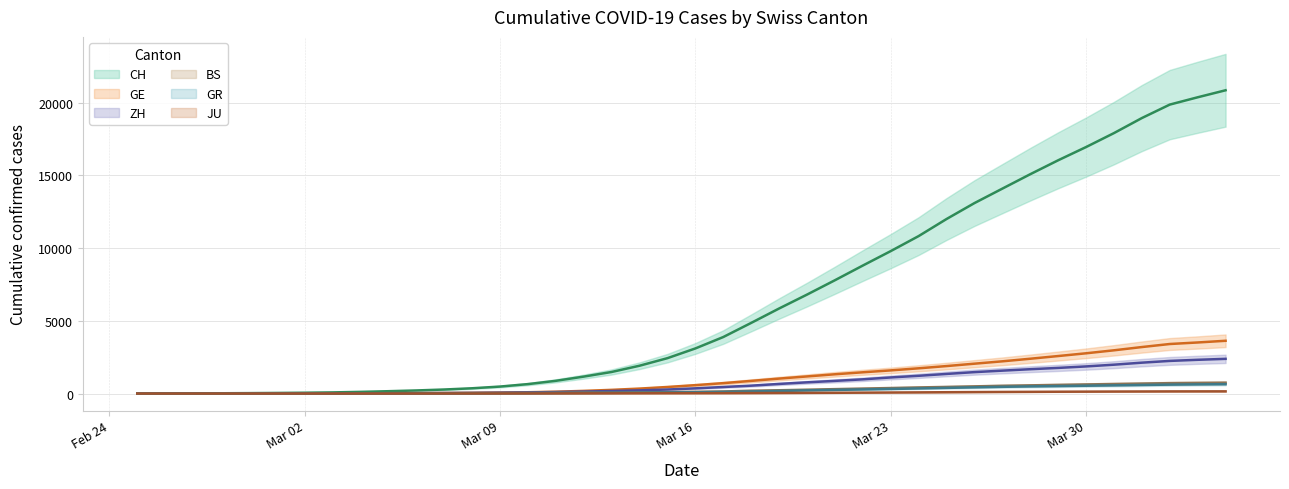

True or false: BS and CH cross at least once.

False